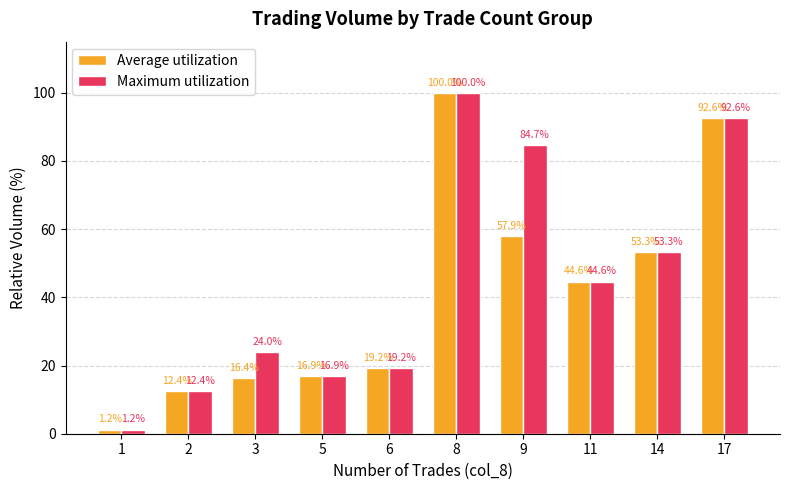

Count the number of categories in the chart.

10